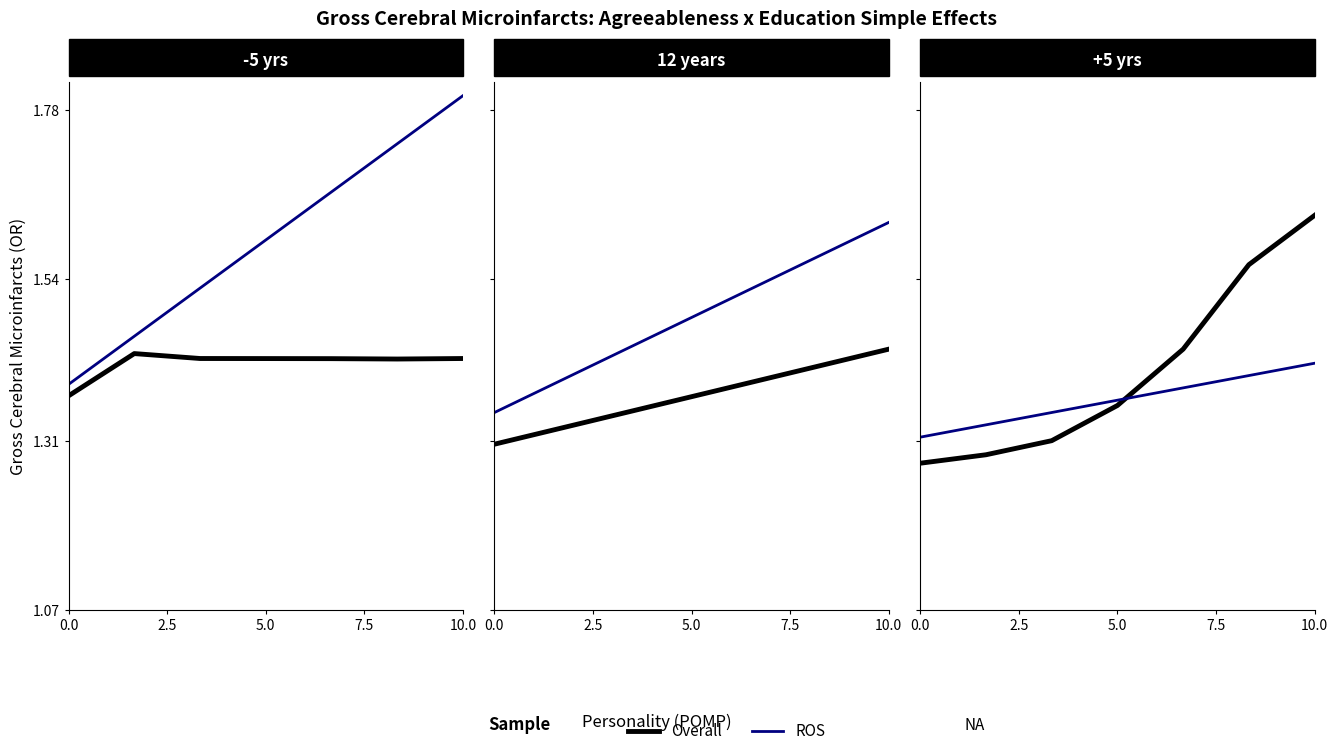

True or false: Overall has a value of 1.3 at 0.0.

True